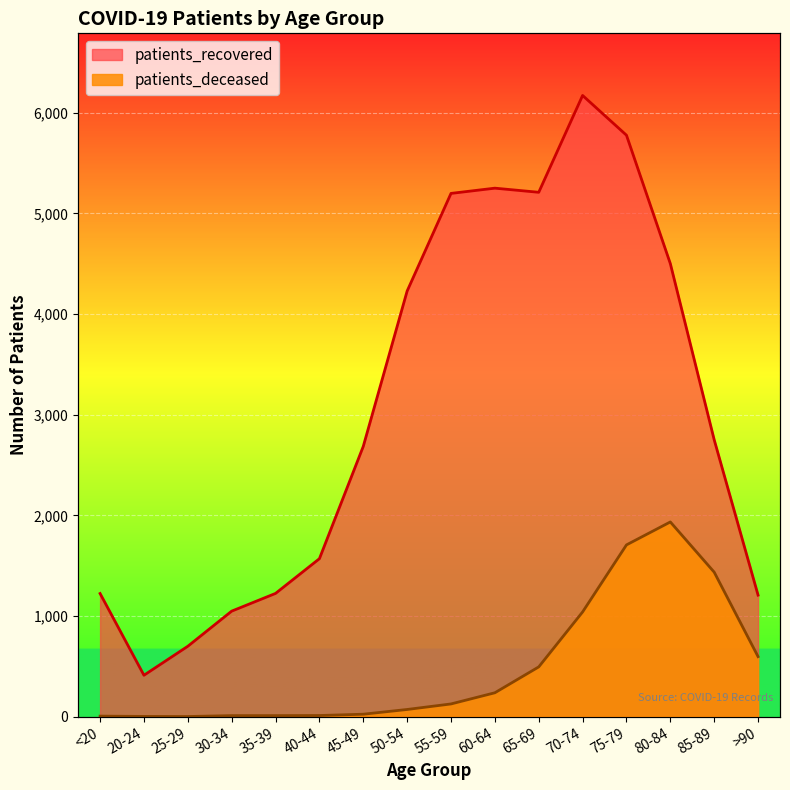

True or false: patients_deceased and patients_recovered cross at least once.

False